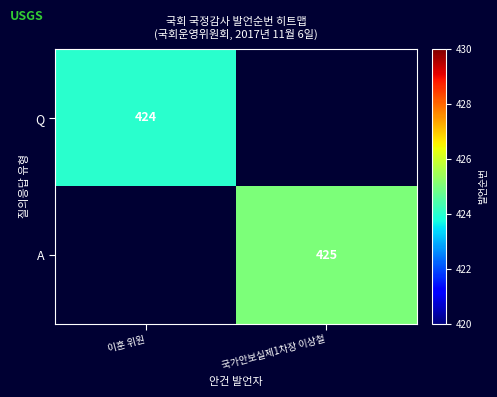

True or false: A has a value of 425 at 국가안보실제1차장 이상철.

True